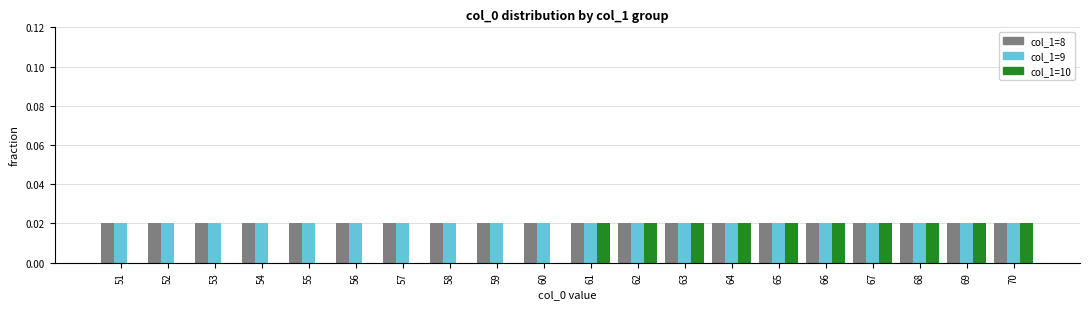

Which series changed the most between 51 and 66?

col_1=10